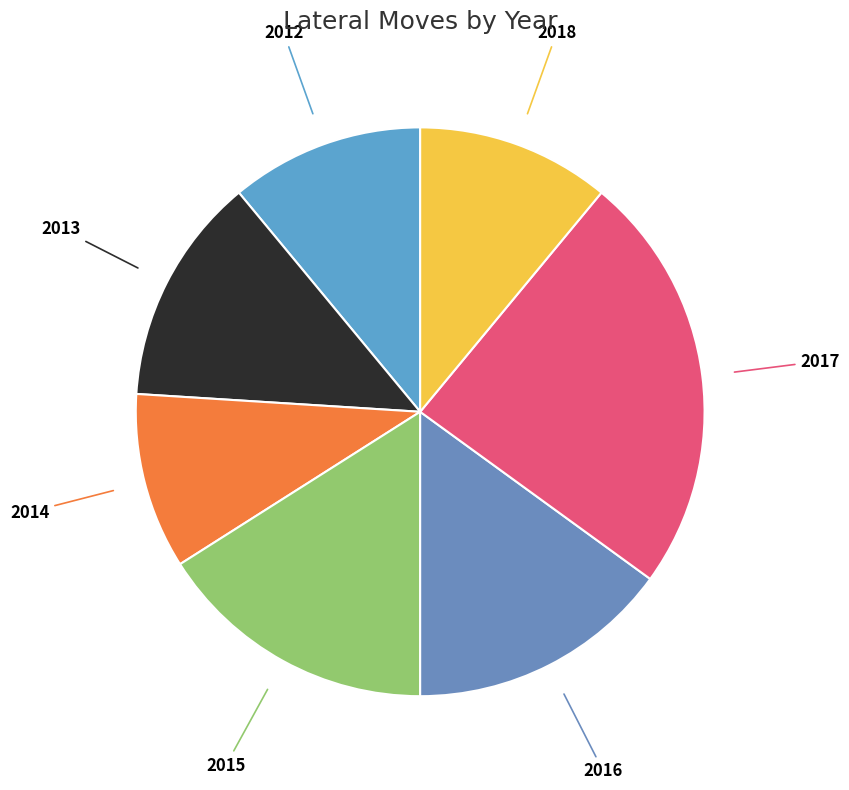

Is the sum of 2013 and 2012 greater than half?

No